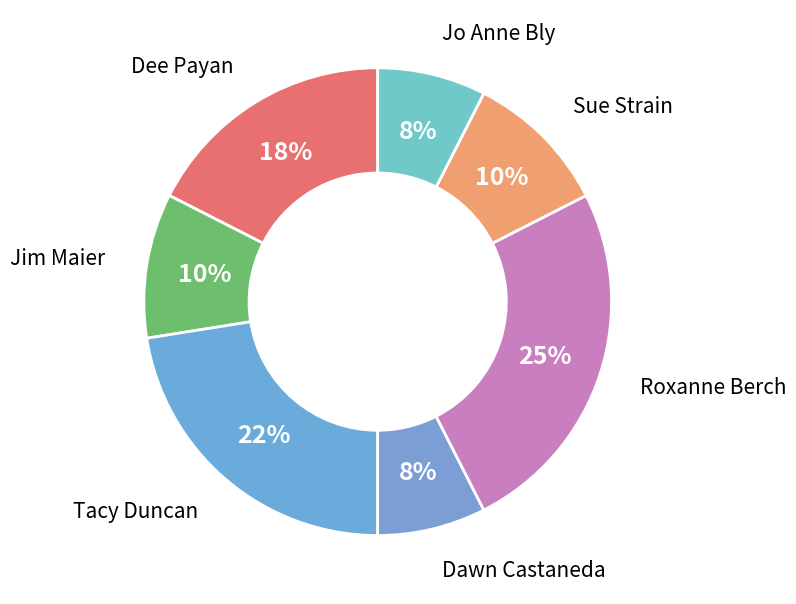

To the nearest percent, what portion does Jim Maier represent?

10%